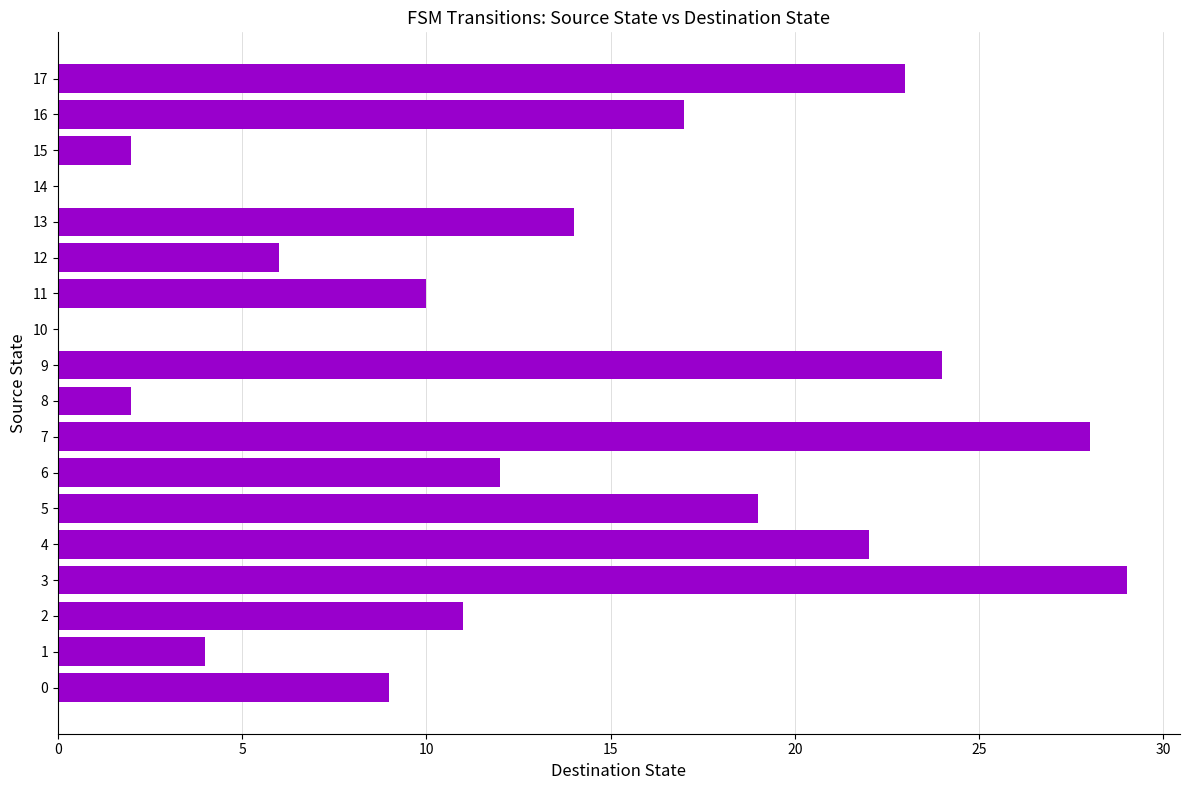

What value does the data have at 16?

17